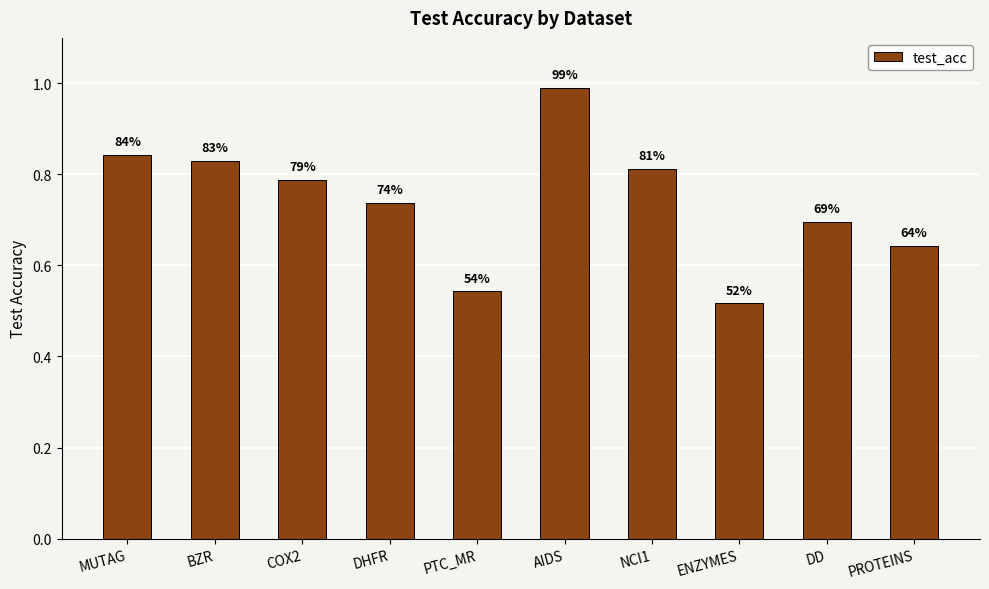

The value at BZR is 0.5. True or false?

False